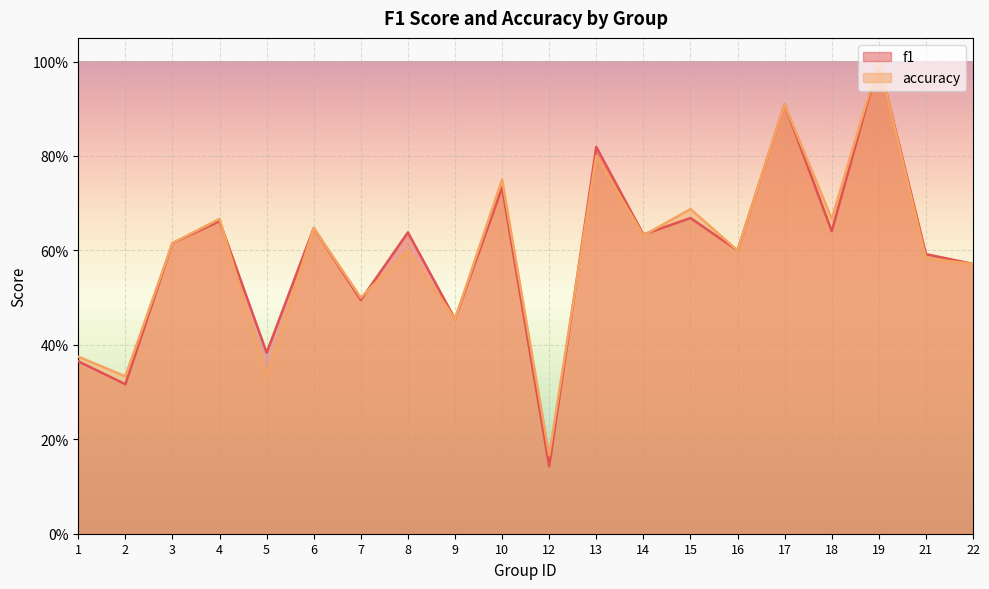

Rank the categories by accuracy value from highest to lowest.

19, 17, 13, 10, 15, 4, 18, 6, 14, 3, 8, 16, 21, 22, 7, 9, 1, 2, 5, 12